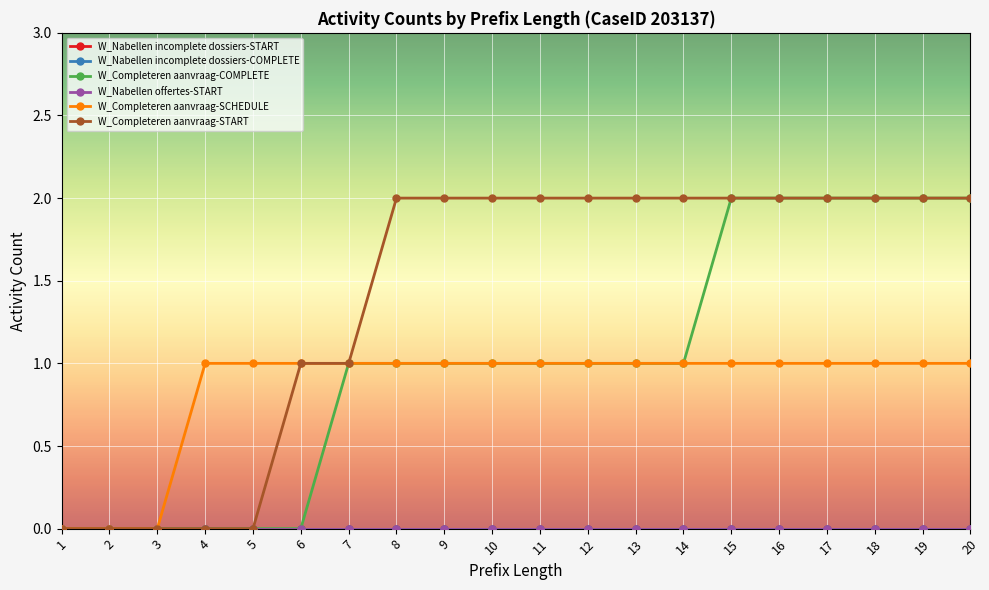

True or false: W_Nabellen offertes-START and W_Completeren aanvraag-COMPLETE intersect in this chart.

False